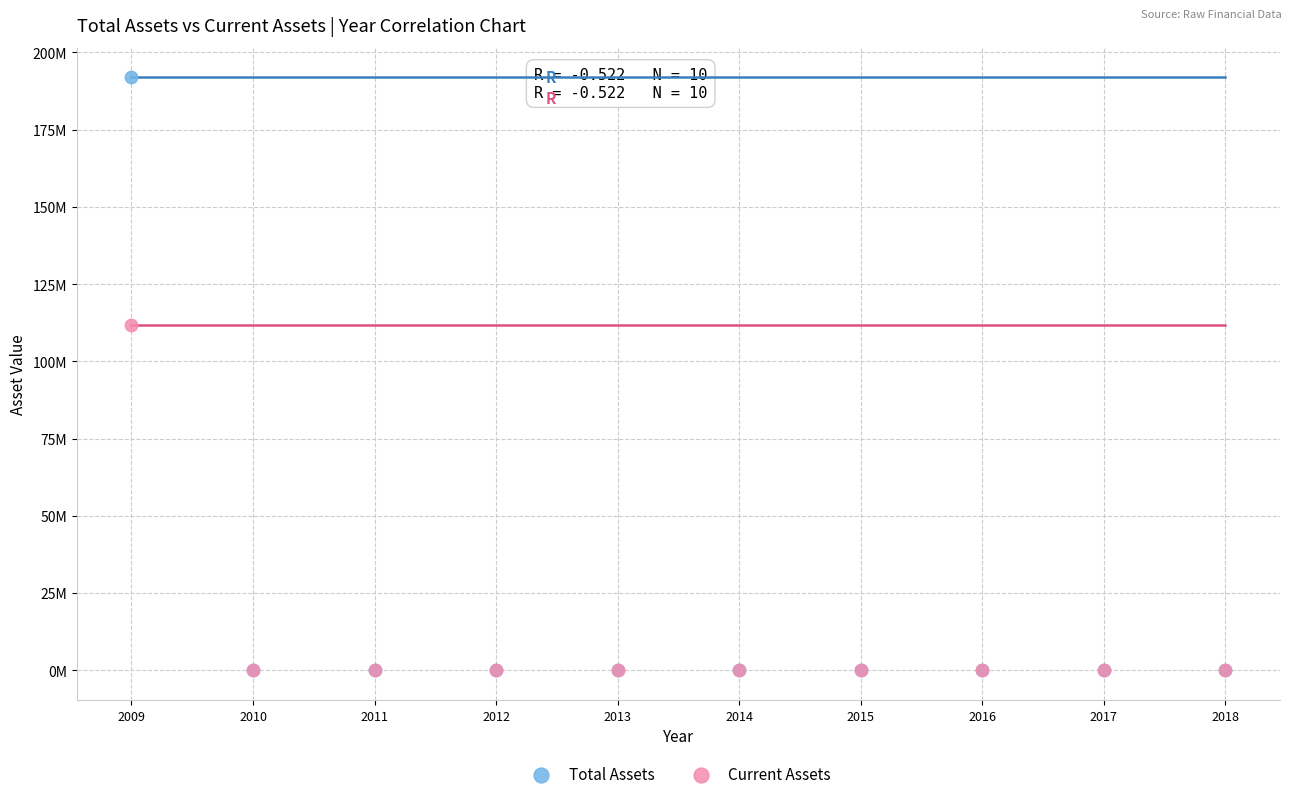

What are all the series names shown in the legend?

Total Assets, Current Assets